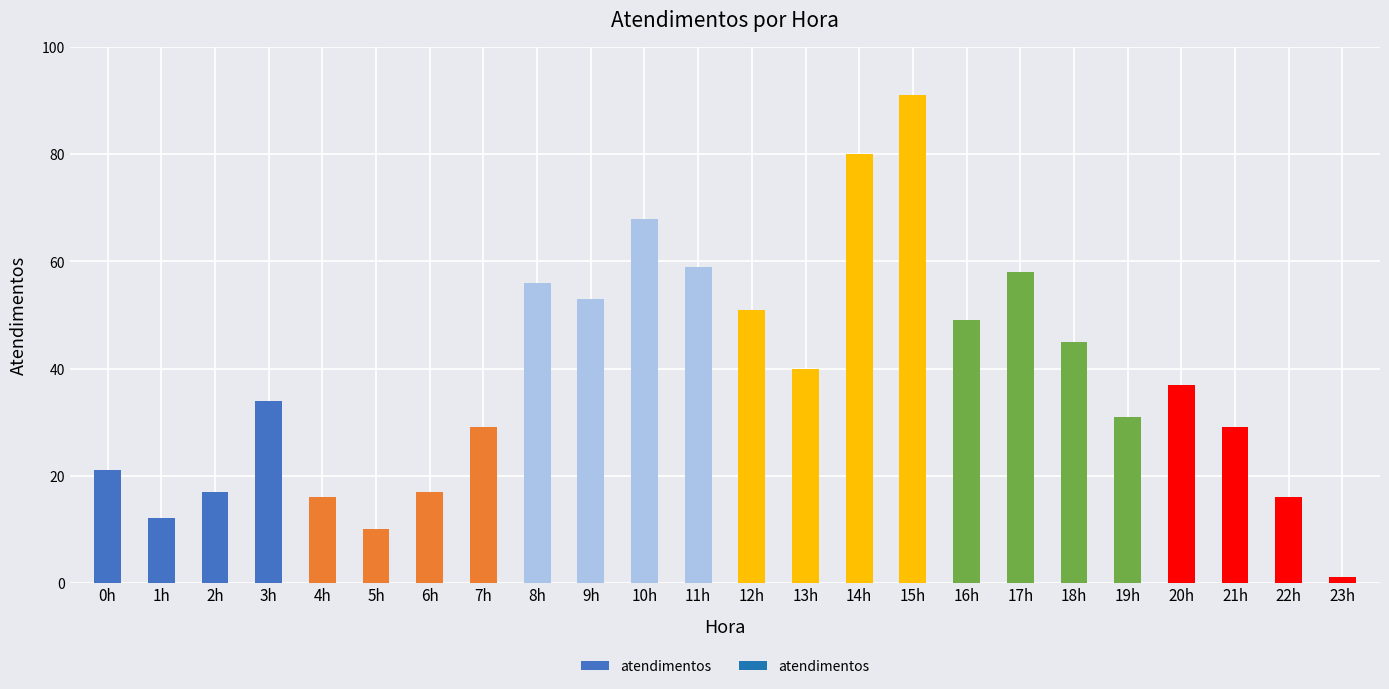

What is the sum of all values?

920